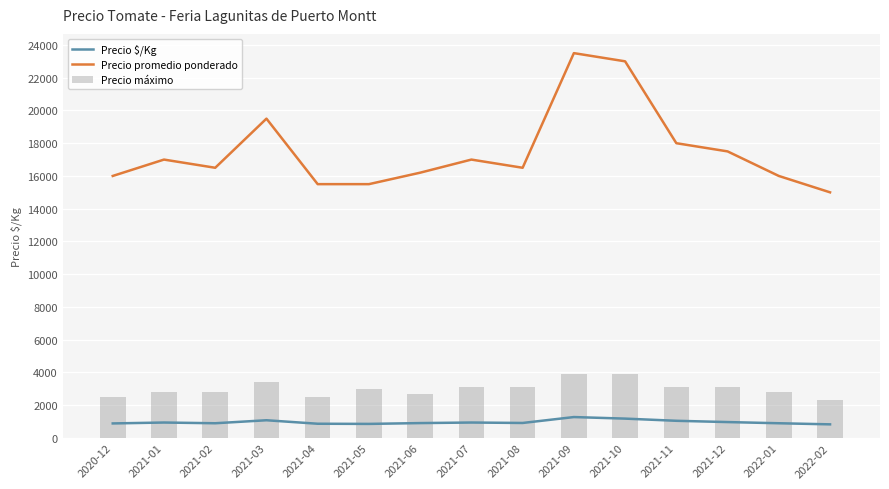

Between 2021-10 and 2020-12, which is larger?

2021-10